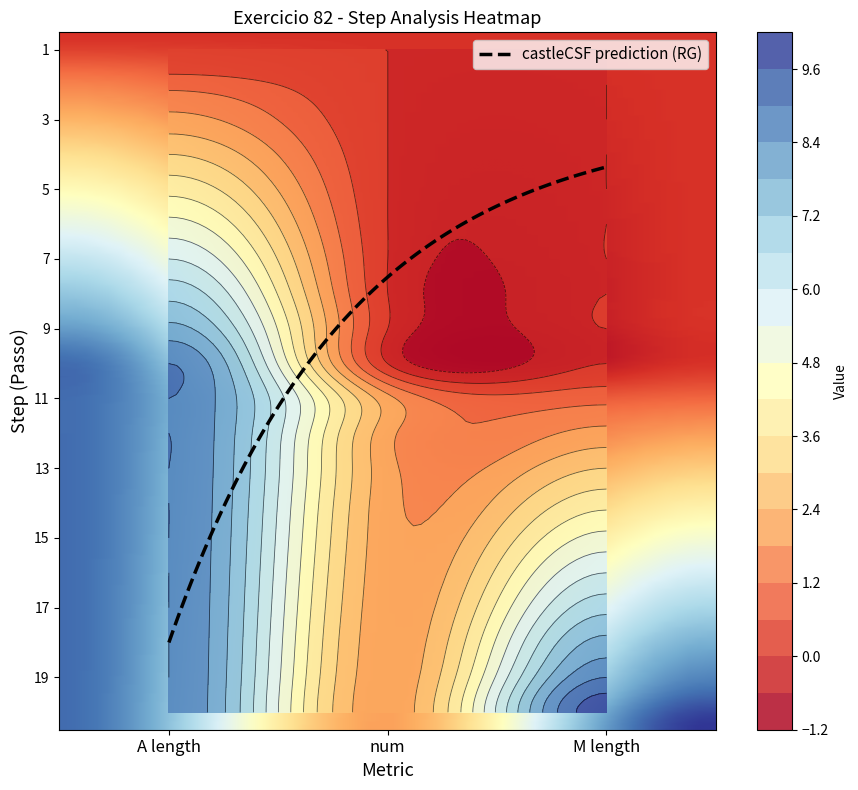

Reading left to right, list all the values displayed in this chart.

A_lengths: 1=0	2=1	3=2	4=3	5=4	6=5	7=6	8=7	9=8	10=9	11=9	12=9	13=9	14=9	15=9	16=9	17=9	18=9	19=9	20=9
num: 1=0	2=0	3=0	4=0	5=0	6=0	7=0	8=0	9=0	10=0	11=2	12=2	13=2	14=2	15=2	16=2	17=2	18=2	19=2	20=2
M_lengths: 1=0	2=0	3=0	4=0	5=0	6=0	7=0	8=0	9=0	10=0	11=1	12=2	13=3	14=4	15=5	16=6	17=7	18=8	19=9	20=10